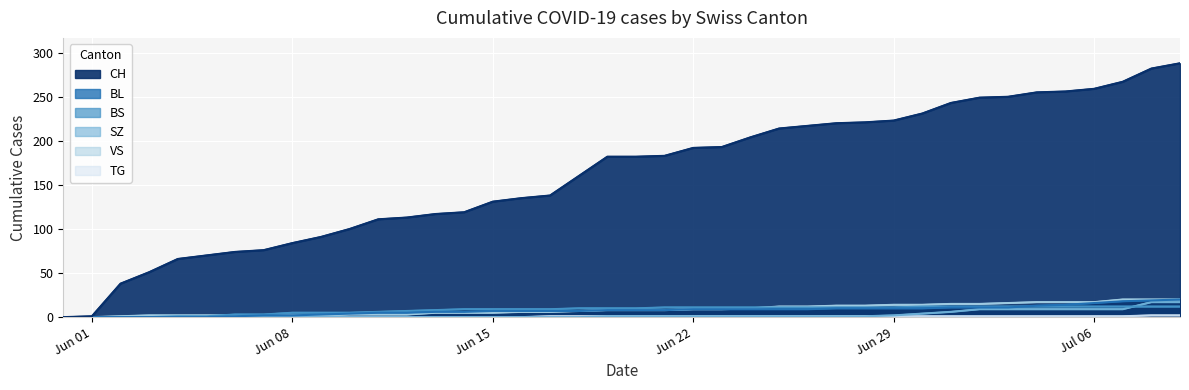

Where does the CH series first go above 182?

2020-06-21